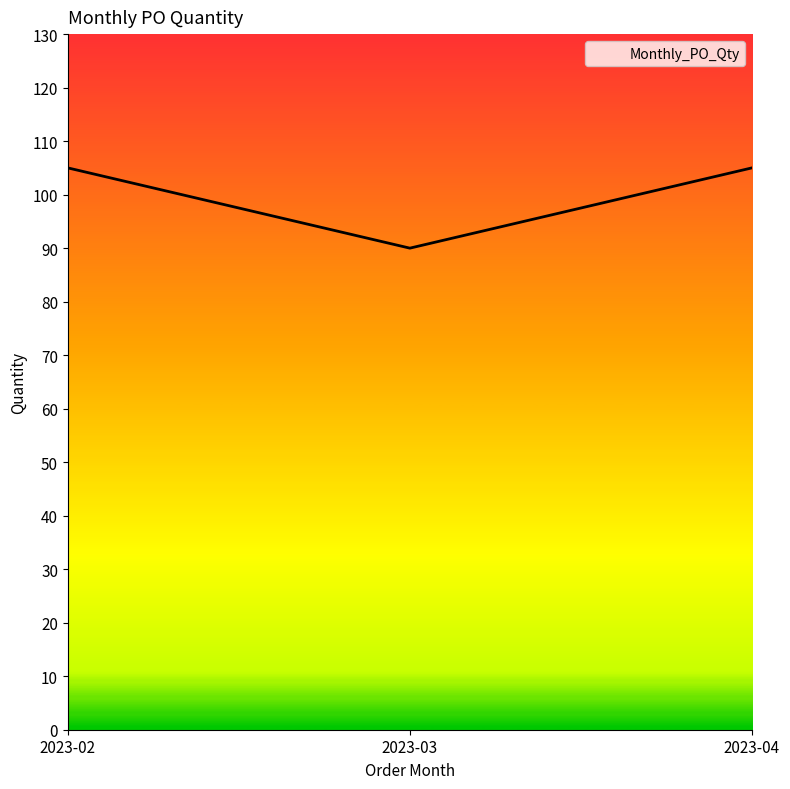

How many values are between 90 and 105?

3